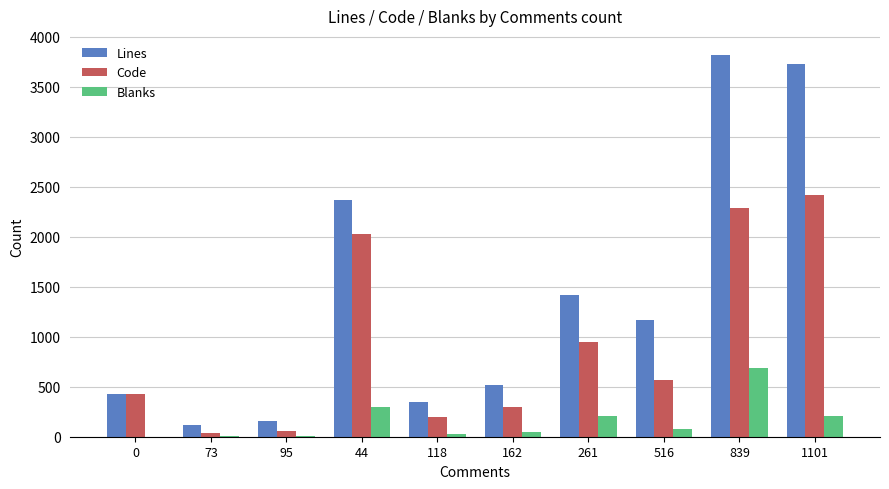

Which series has the largest total across all categories?

Lines